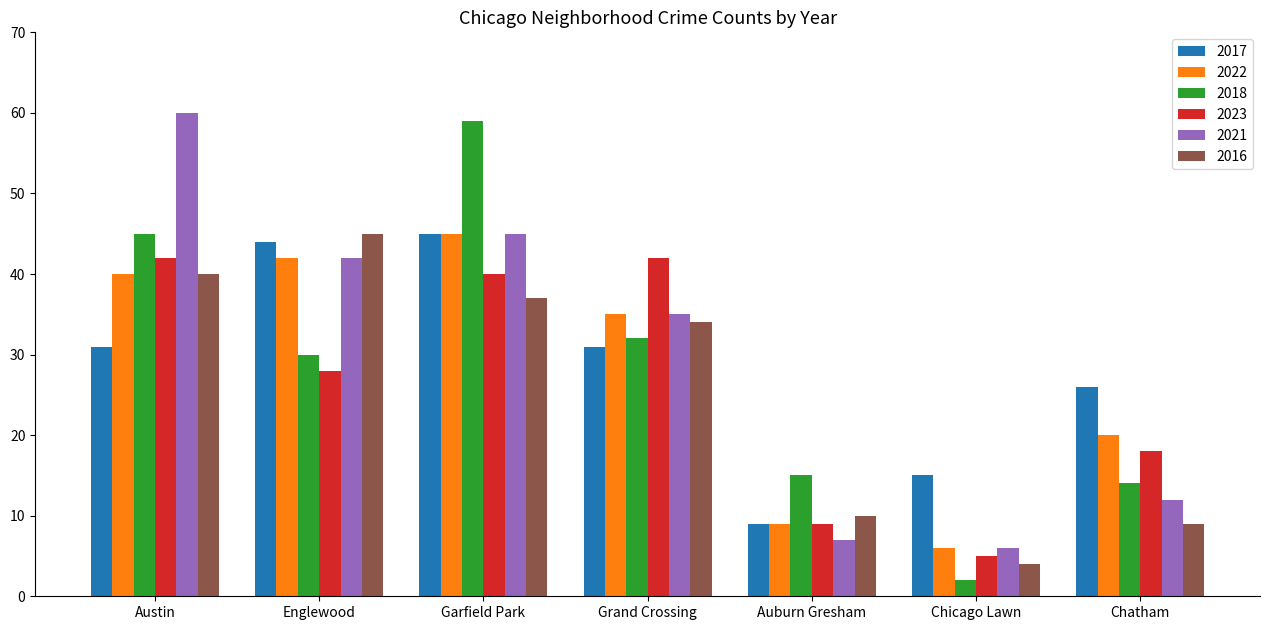

How many values in the 2018 series are below 30?

3